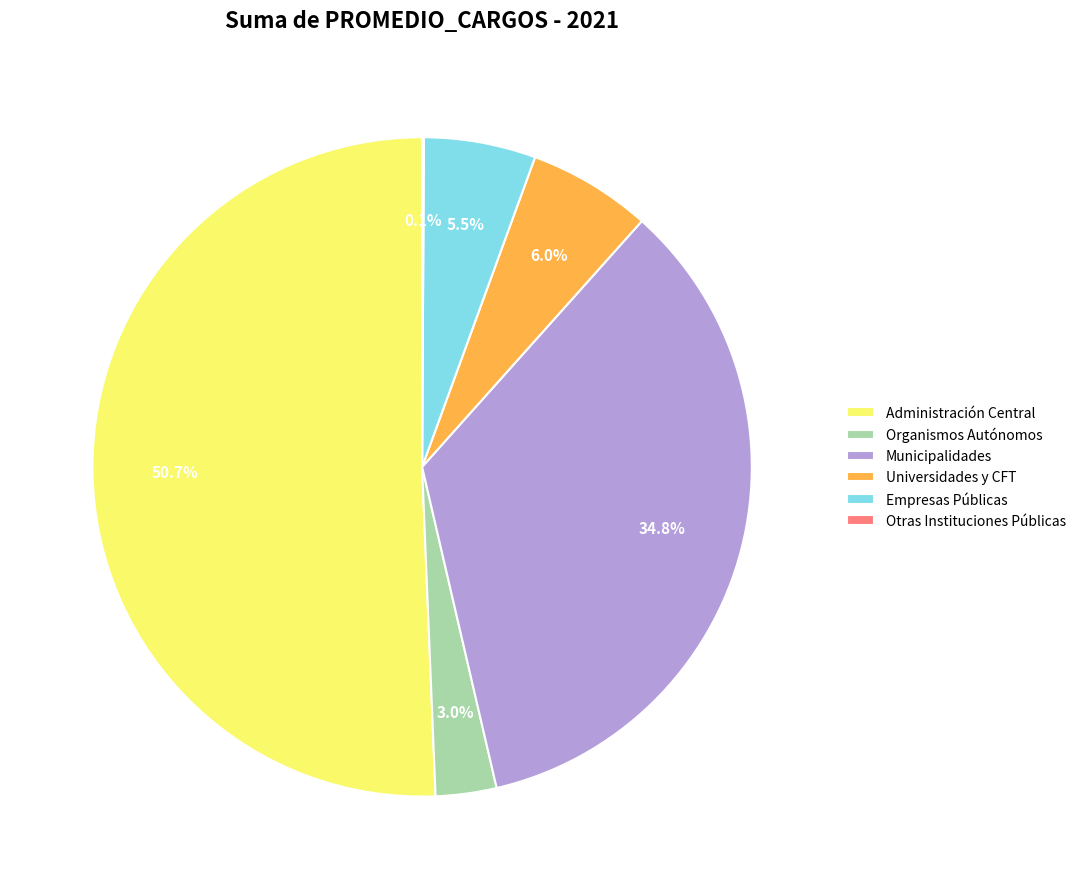

What percentage is the Universidades y CFT slice, to the nearest percent?

6%